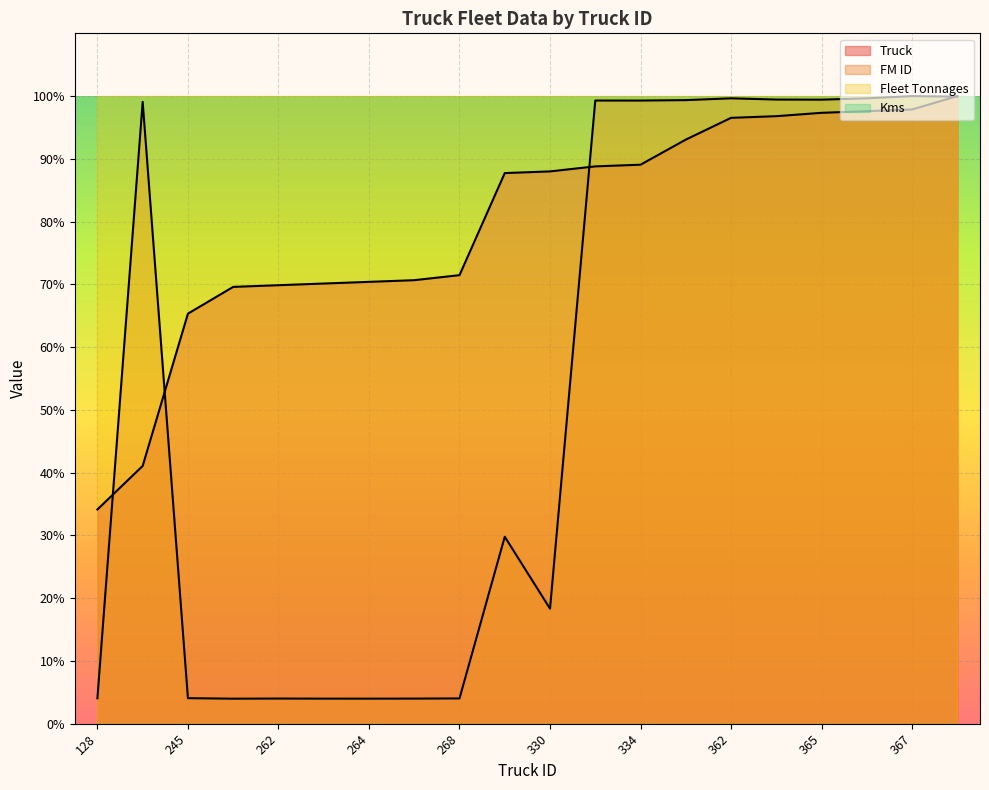

Read the FM ID value at 154.

99.1